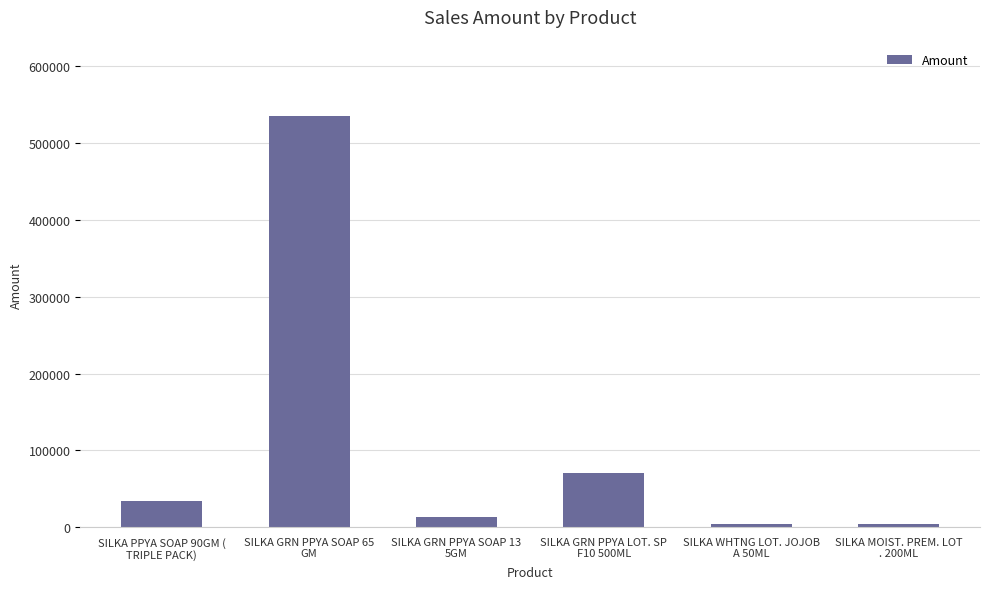

What is the change in value from SILKA GRN PPYA SOAP 13
5GM to SILKA WHTNG LOT. JOJOB
A 50ML?

-8727.4